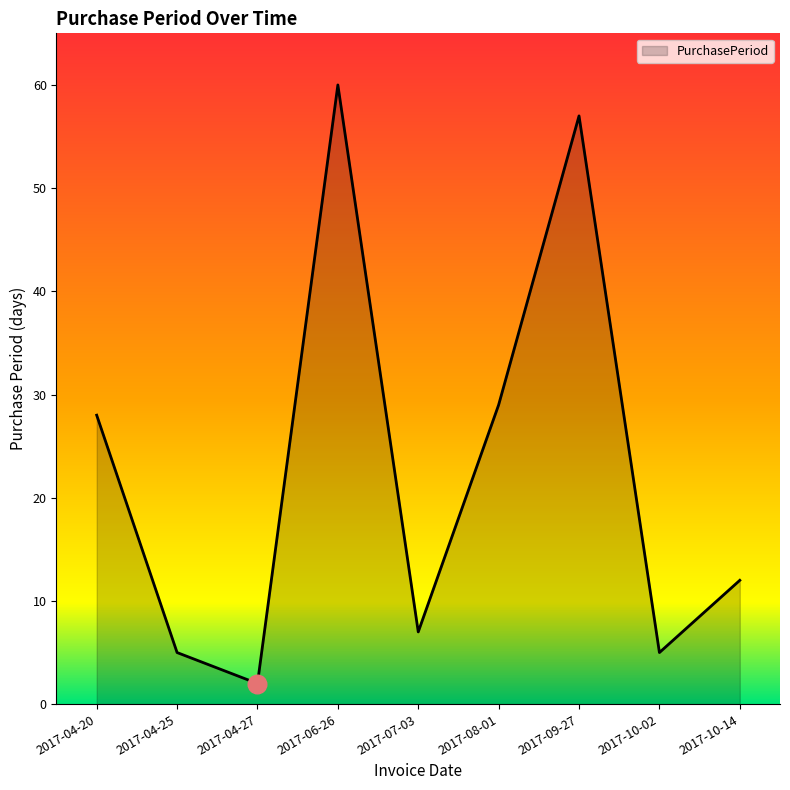

What is the ratio of the value at 2017-08-01 to the value at 2017-09-27?

0.5